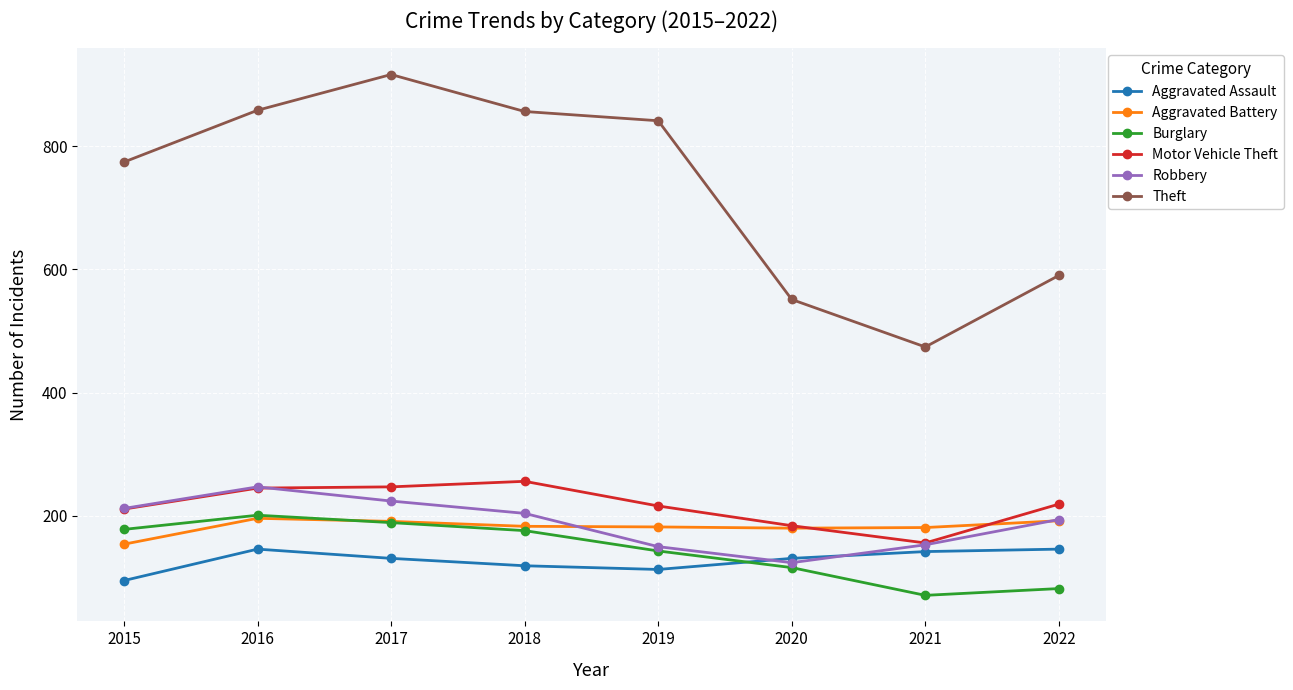

What is the difference between the maximum and minimum values in the Aggravated Battery series?

42